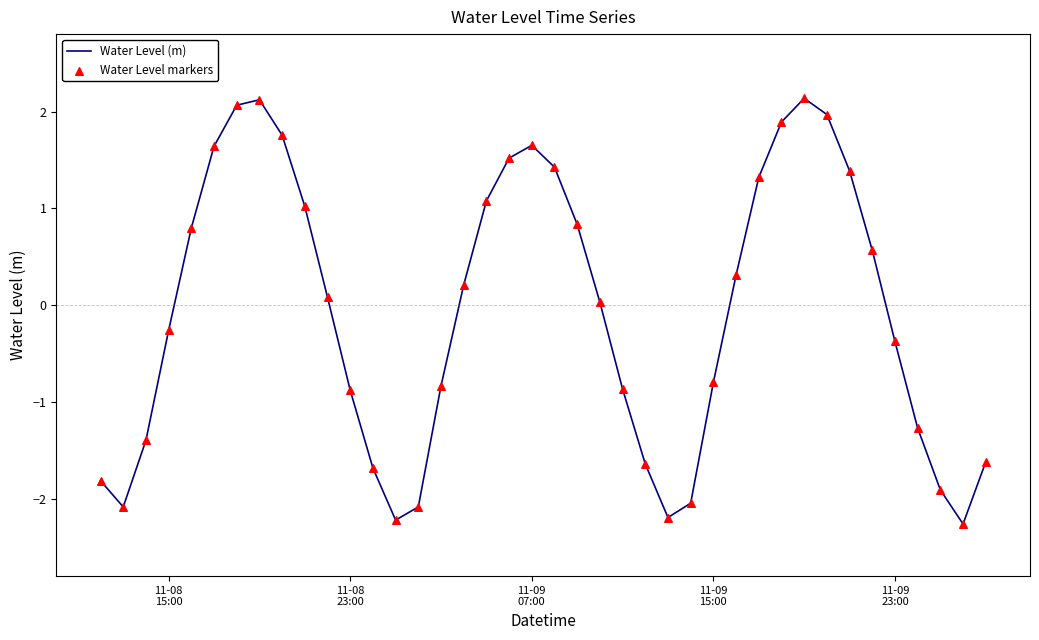

What is the smallest value displayed?

-2.3